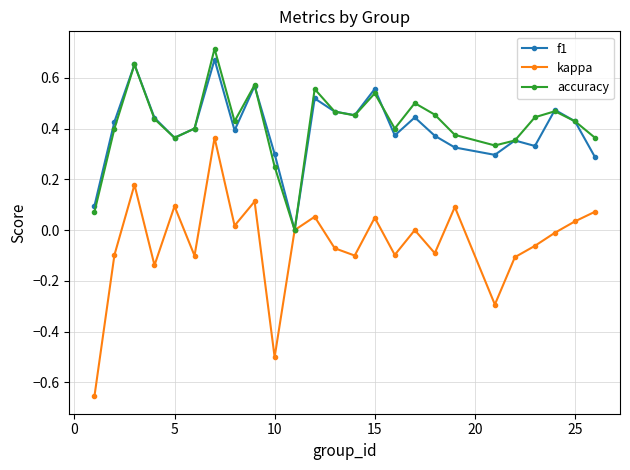

True or false: accuracy has more than 2 points higher than both neighbors.

True